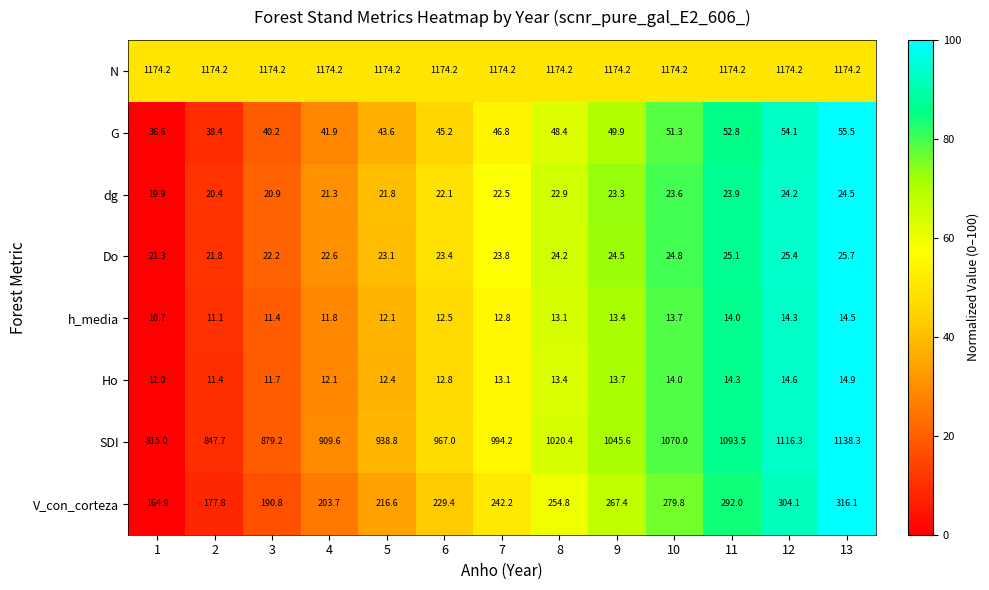

What is the minimum value shown in the chart?

10.7